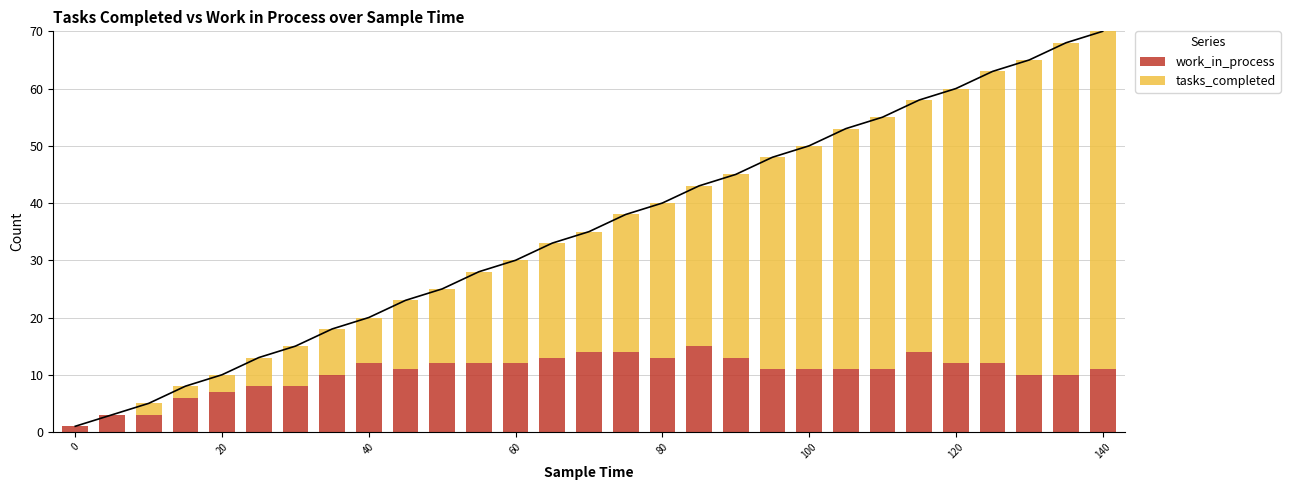

Is it true that work_in_process equals 2 at 40?

False